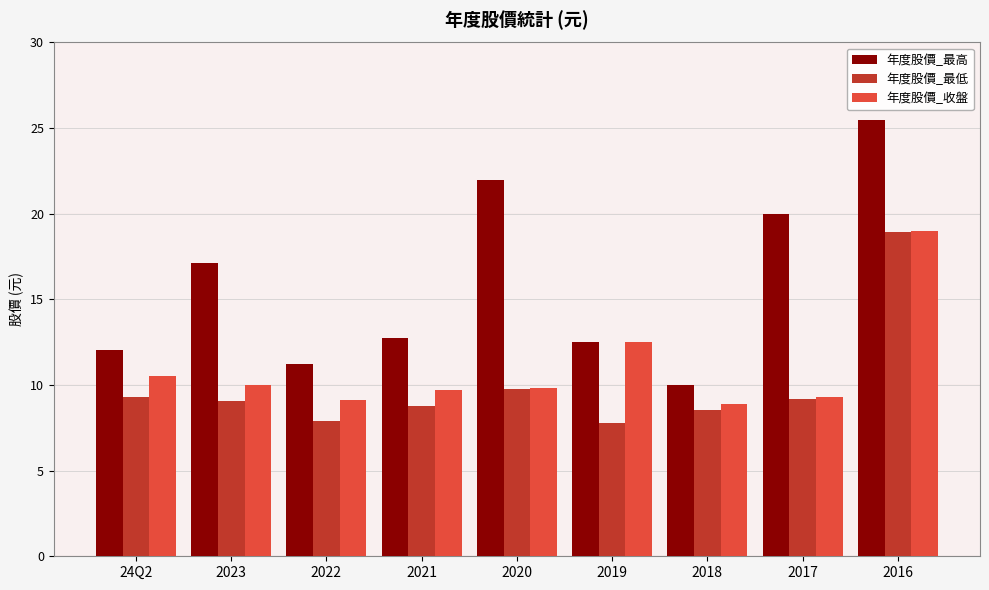

True or false: 年度股價_最高 has a value of 17.1 at 2022.

False